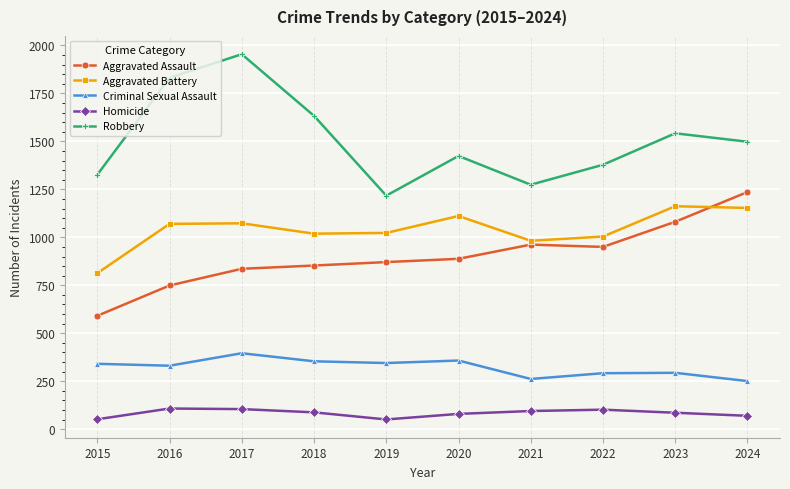

At 2024, list the series in order from smallest to largest.

Homicide, Criminal Sexual Assault, Aggravated Battery, Aggravated Assault, Robbery